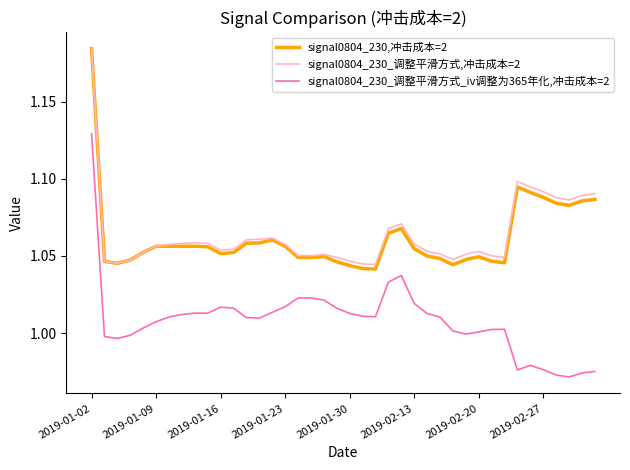

True or false: signal0804_230_调整平滑方式_iv调整为365年化,冲击成本=2 and signal0804_230_调整平滑方式,冲击成本=2 intersect in this chart.

False